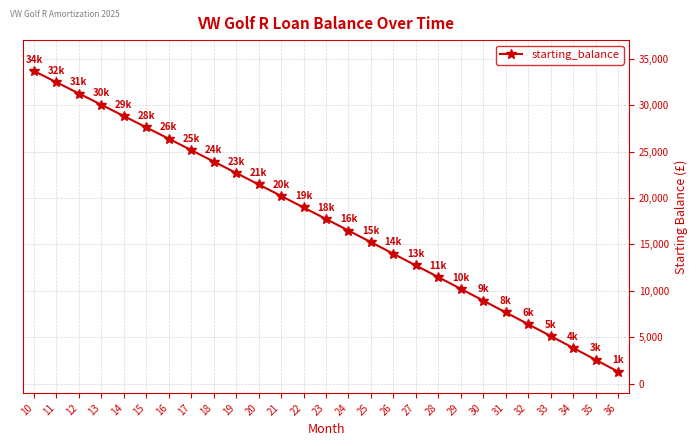

Between 19 and 36, which is larger?

19